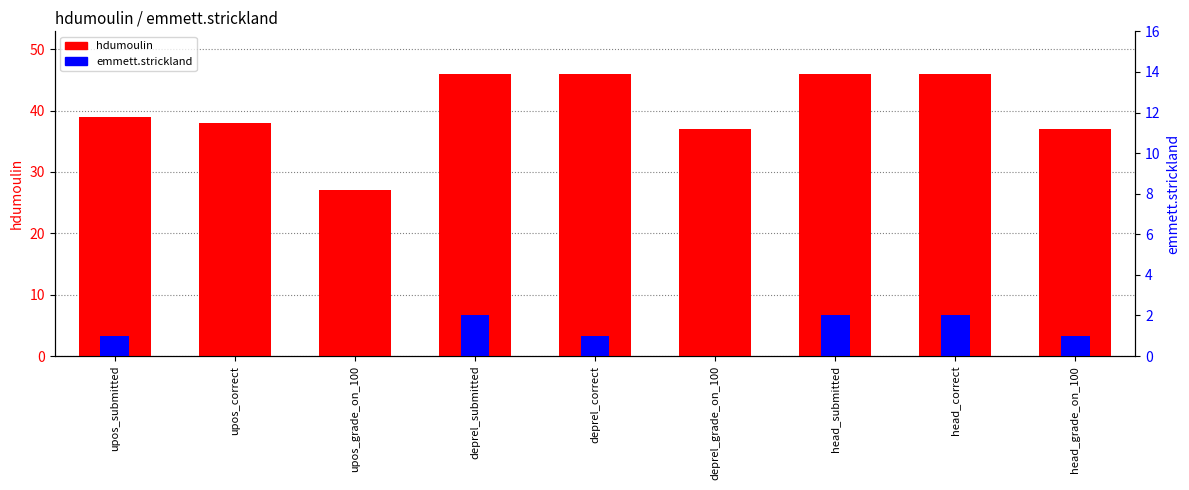

Rank the categories by emmett.strickland value from lowest to highest.

upos_correct, upos_grade_on_100, deprel_grade_on_100, upos_submitted, deprel_correct, head_grade_on_100, deprel_submitted, head_submitted, head_correct